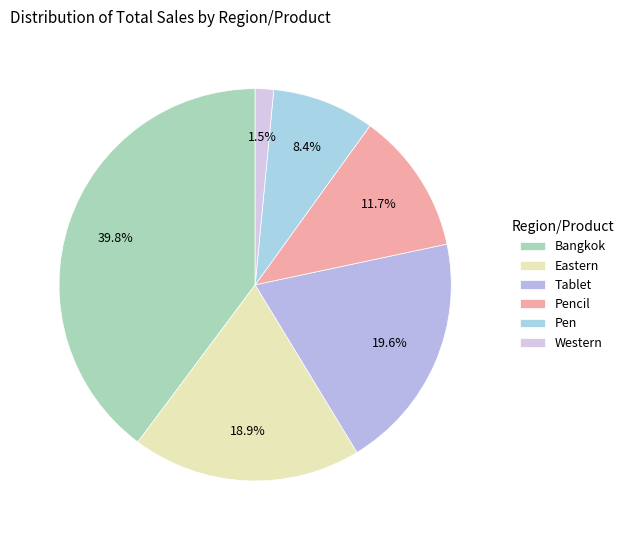

Count the number of slices in the pie.

6